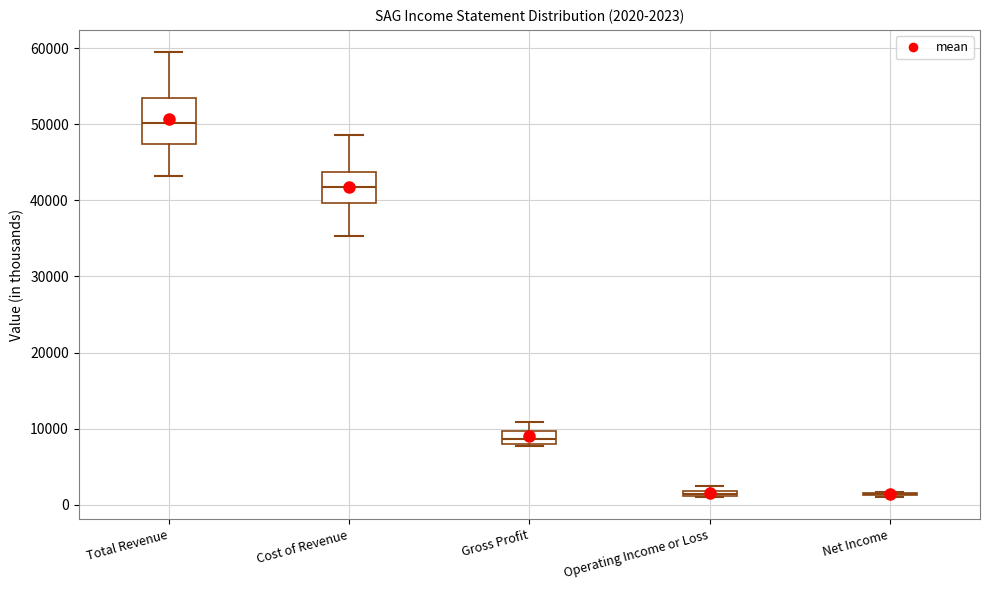

Comparing the boxes themselves (not the whiskers), which one is the tallest?

Total Revenue